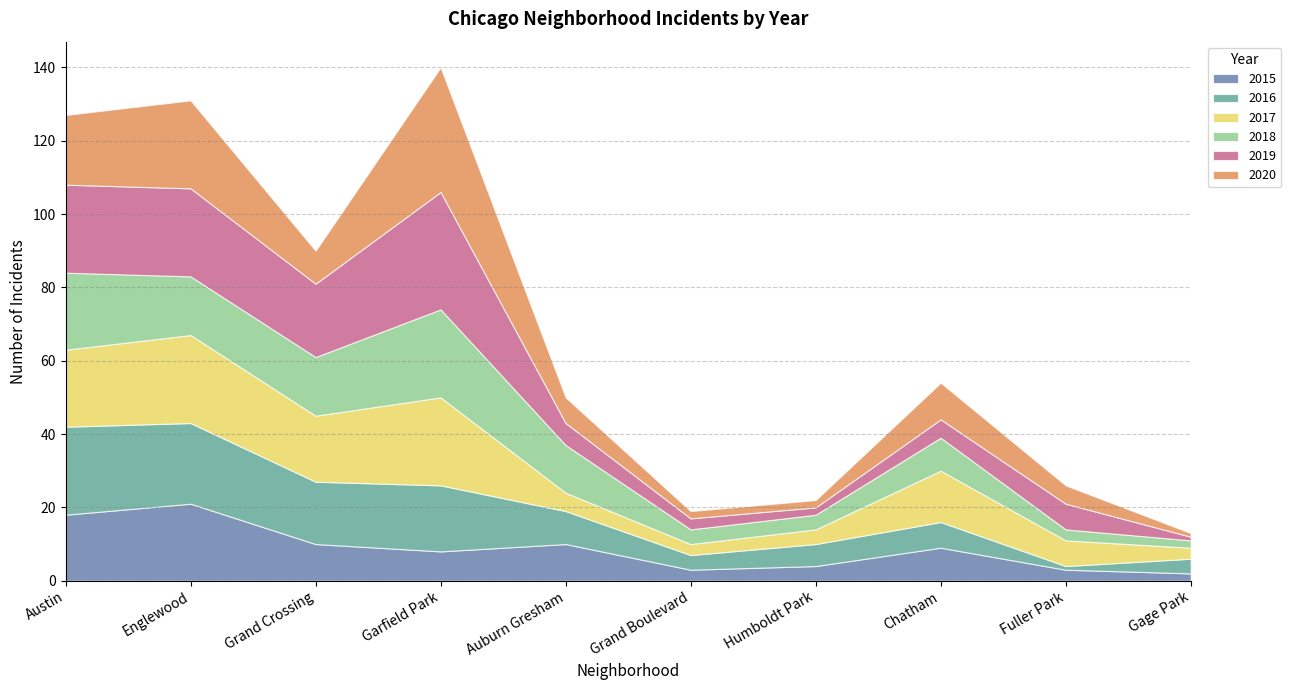

Which series has the largest total across all categories?

2019